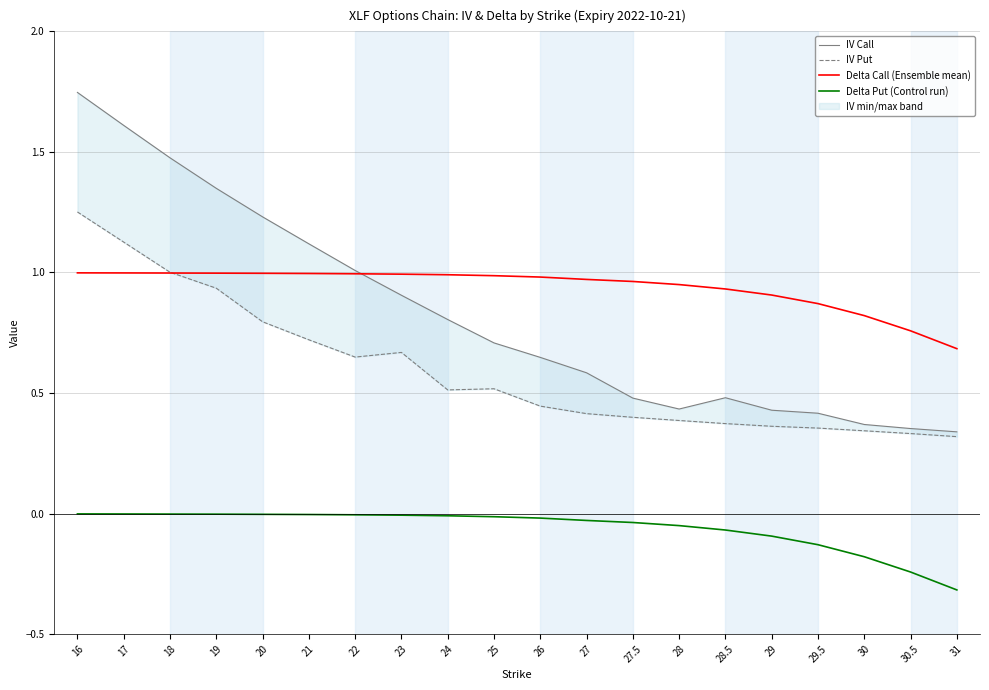

What is the label of the 5th point from the right?

29